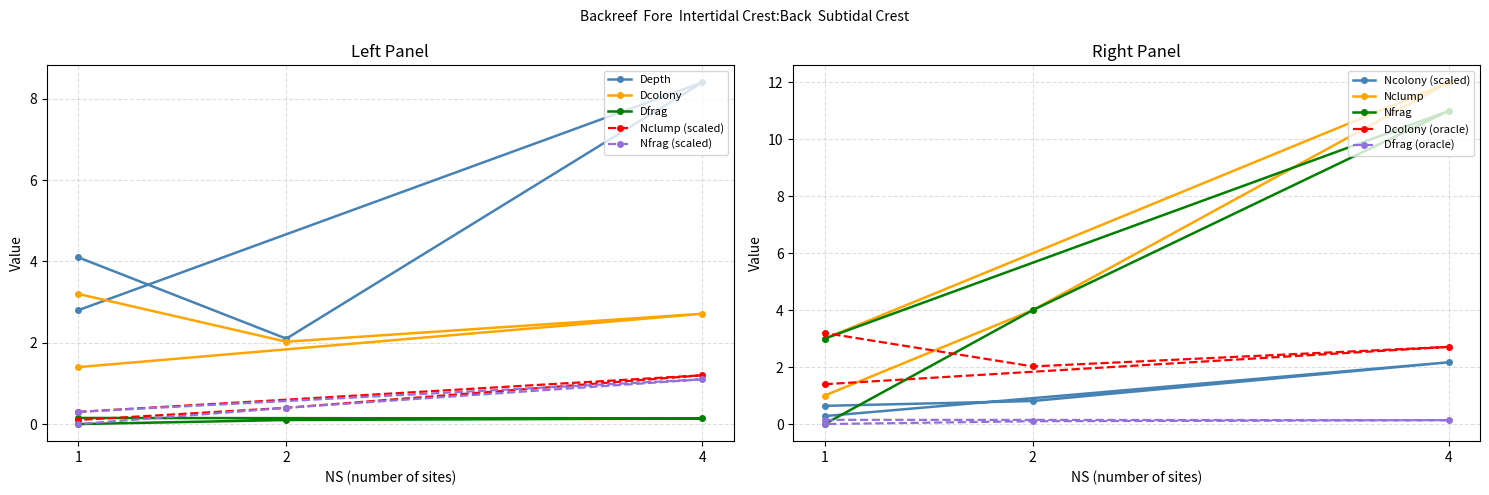

Which series has the largest range (max minus min)?

Depth